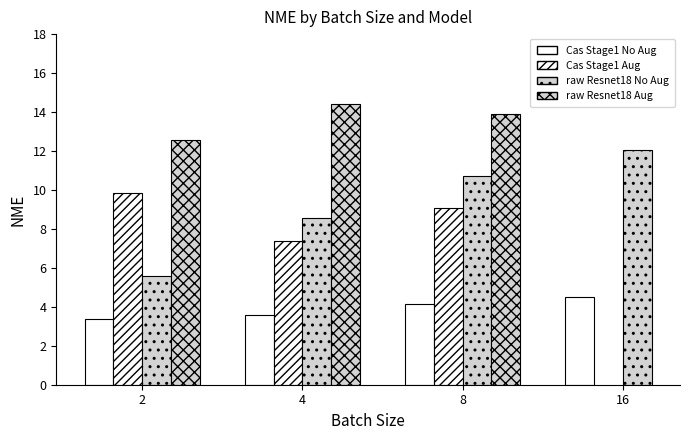

What is the lowest value of the raw Resnet18 No Aug series?

5.6